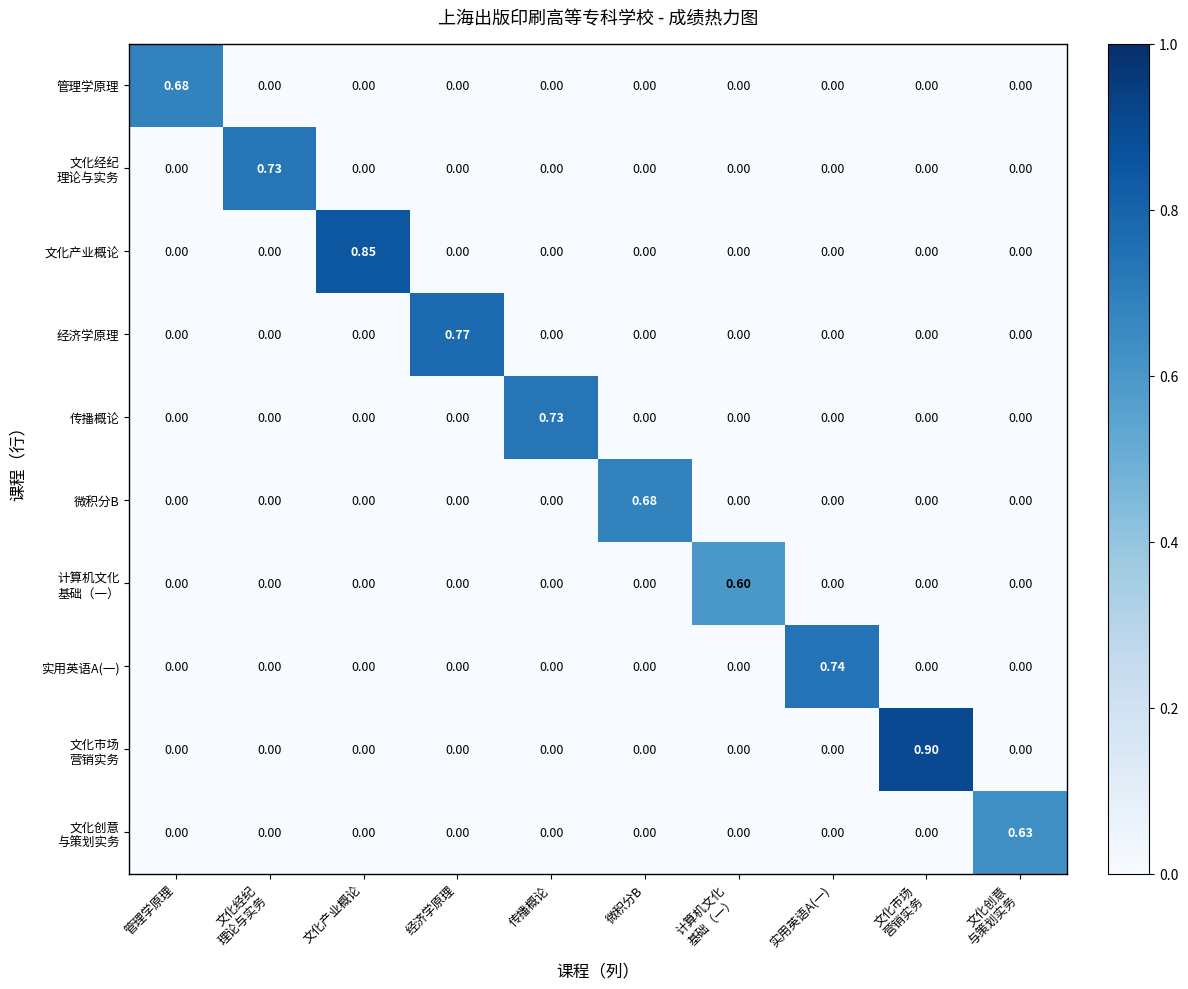

Rank the series by their maximum value, from highest to lowest.

文化市场 营销实务, 文化产业概论, 经济学原理, 实用英语A(一), 文化经纪 理论与实务, 传播概论, 管理学原理, 微积分B, 文化创意 与策划实务, 计算机文化 基础（一）